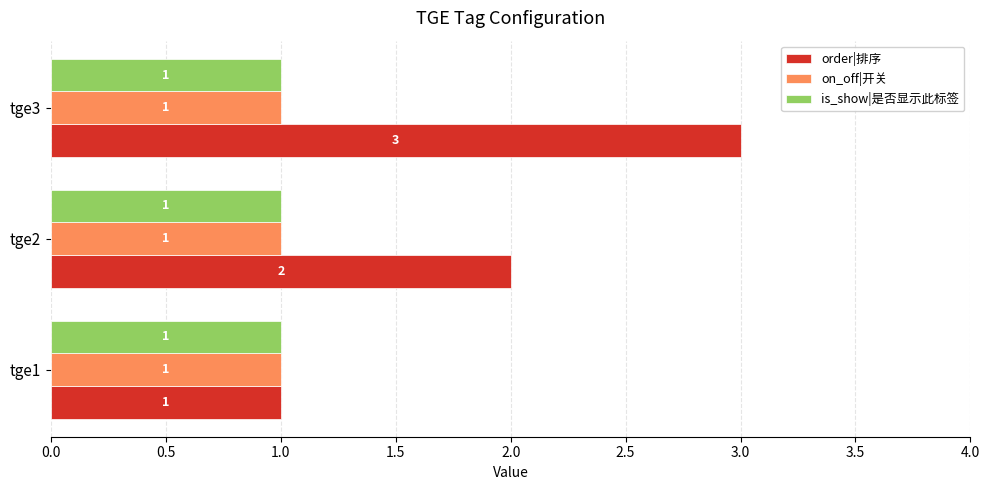

What is the sum of all on_off|开关 values?

3